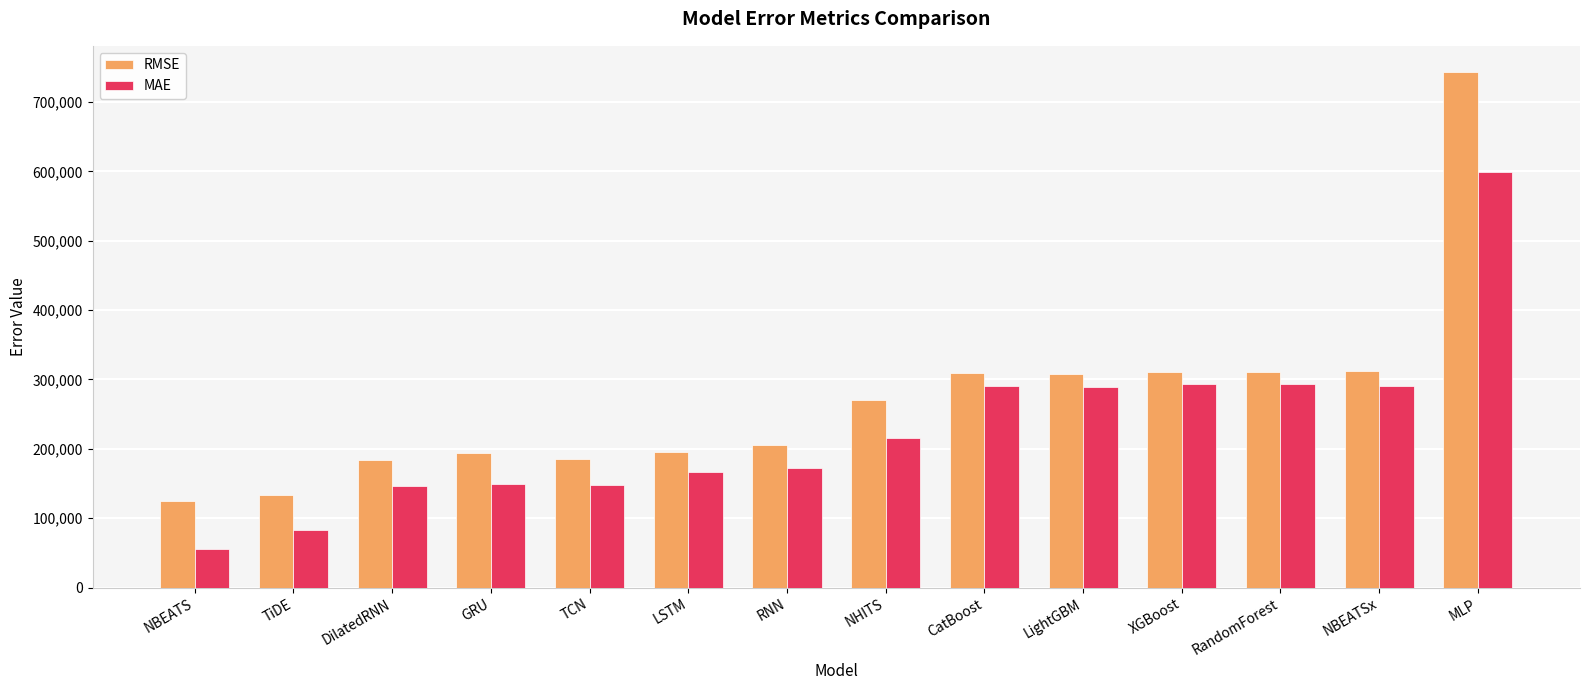

Which series has the largest range (max minus min)?

RMSE